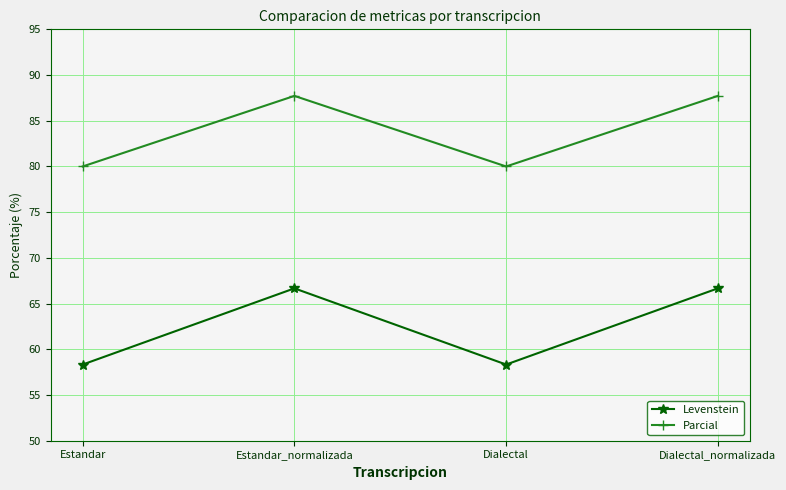

What value does the Levenstein series have at Dialectal_normalizada?

66.7